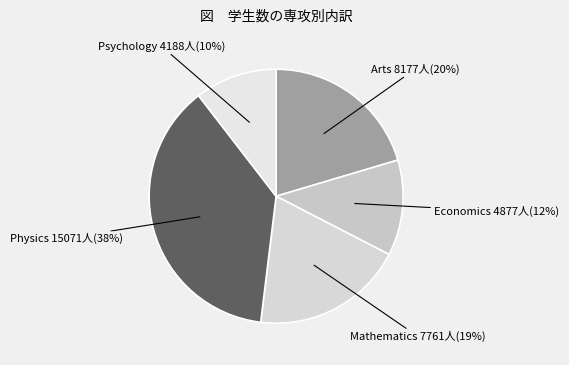

Count the number of slices in the pie.

5